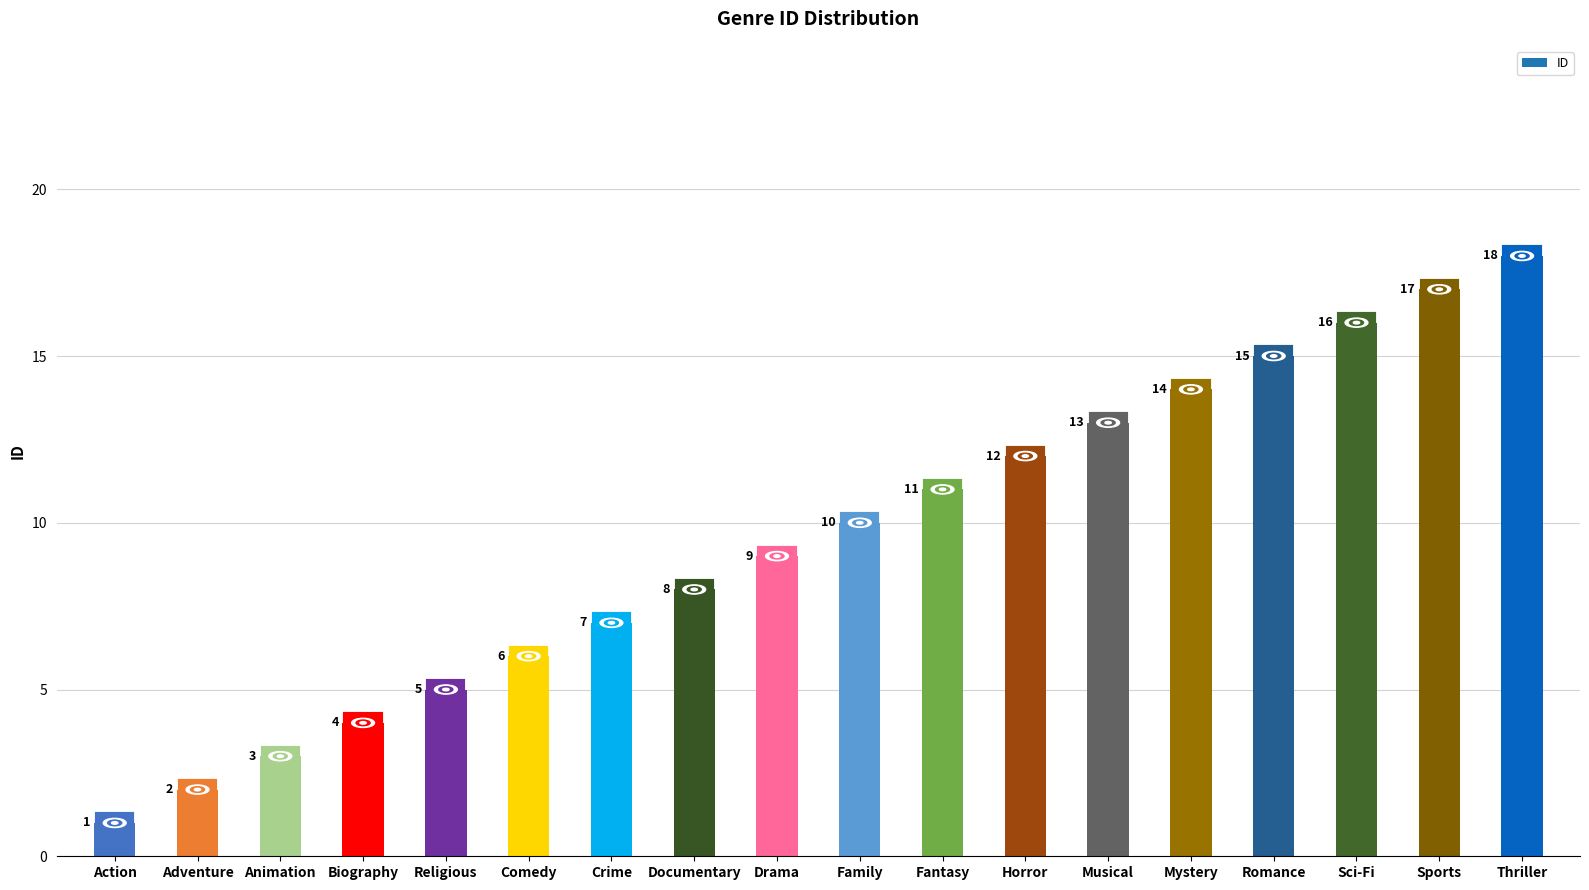

What is the average value?

10